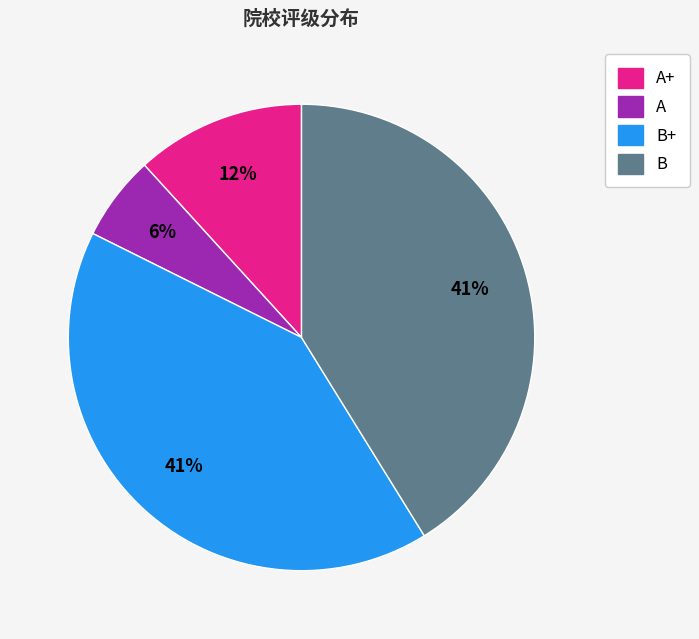

Is there any slice that represents more than half of the pie?

No